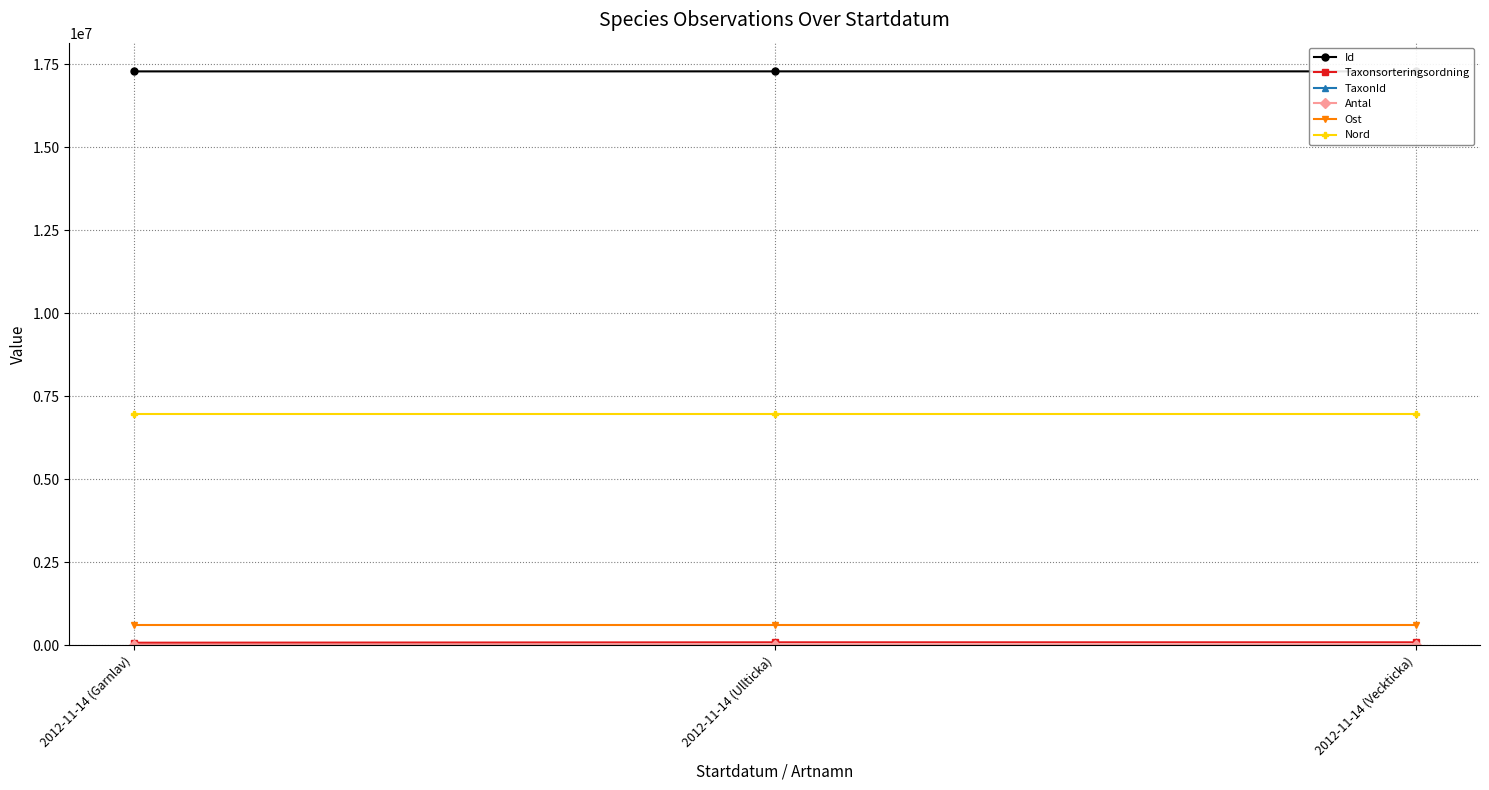

Does the chart have visible grid lines?

Yes